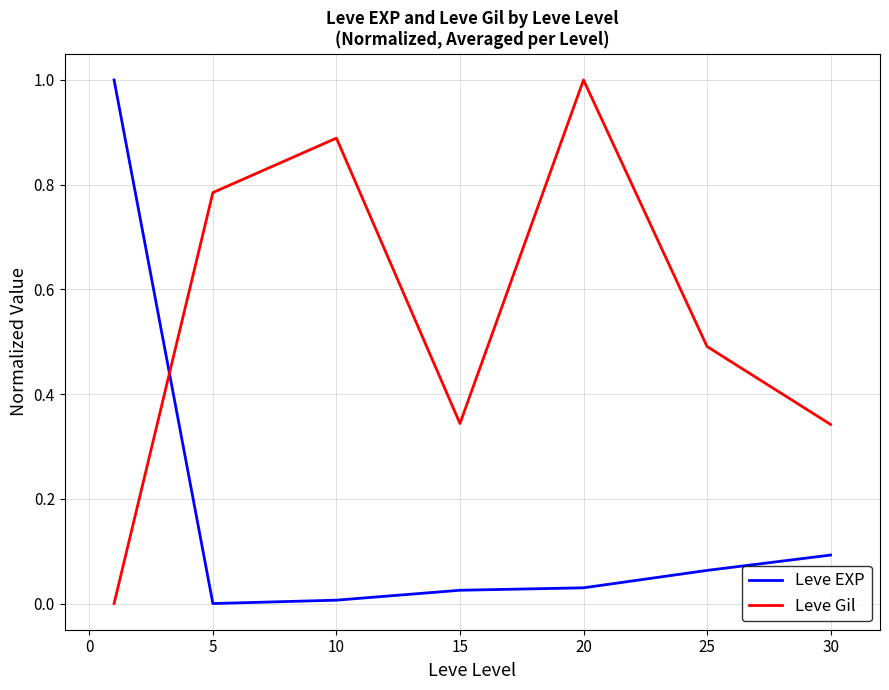

Rank the series by their average value, from highest to lowest.

Leve Gil, Leve EXP